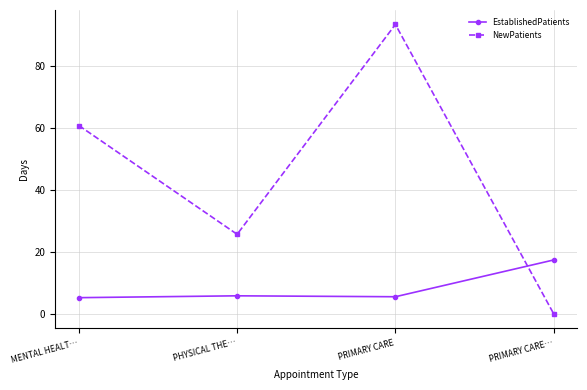

True or false: NewPatients has a value of 93.6 at PRIMARY CARE.

True